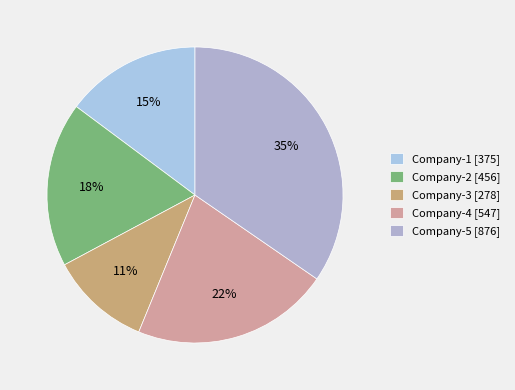

Rank the categories by value from highest to lowest.

Company-5, Company-4, Company-2, Company-1, Company-3